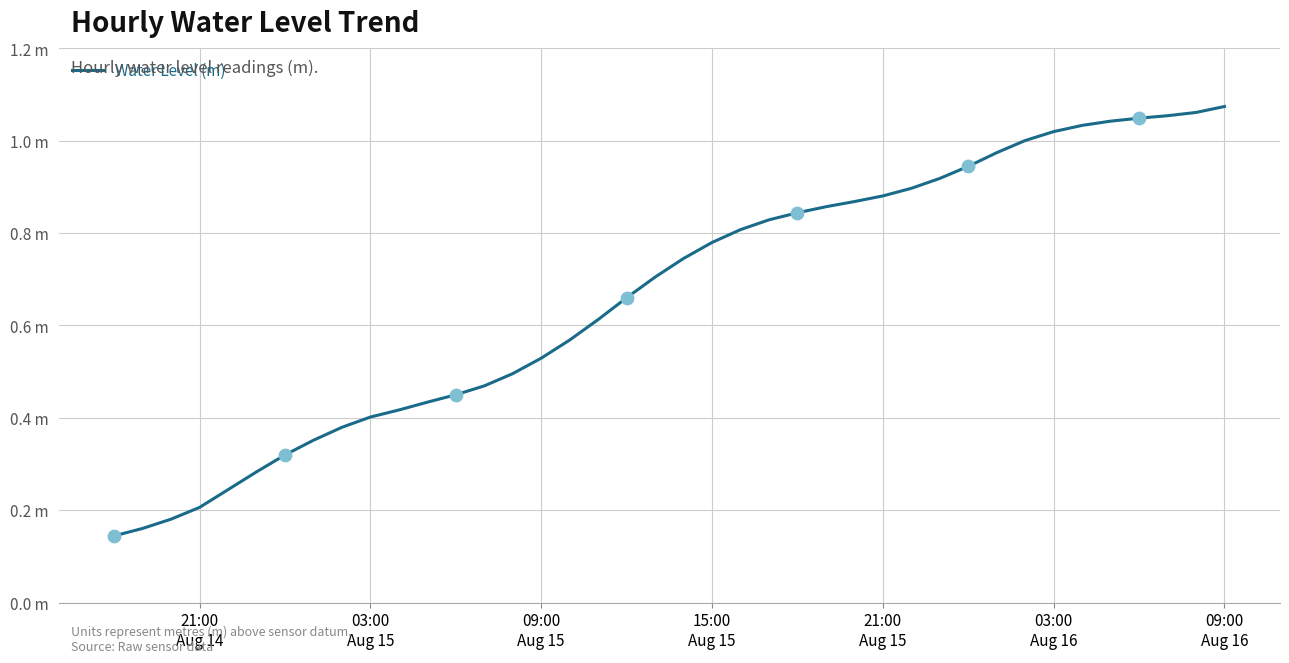

Is this an area chart (filled region under the line)?

No